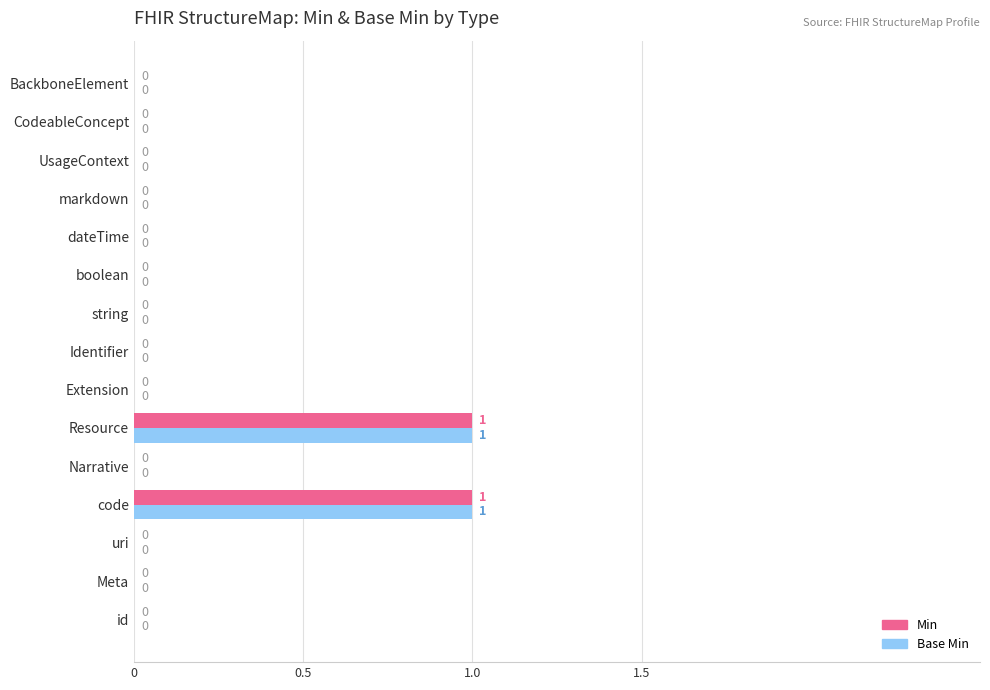

True or false: Base Min has a value of 0 at Narrative.

True